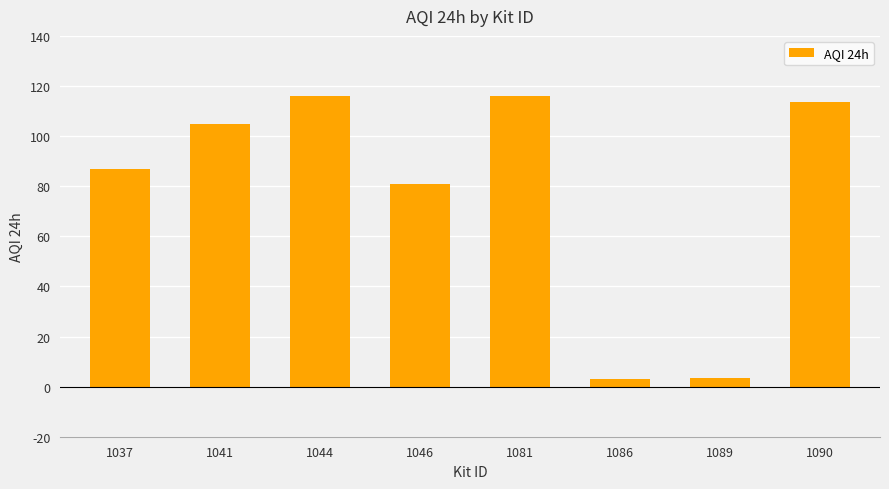

Approximately how many times larger is the value at 1081 compared to 1046?

1.4